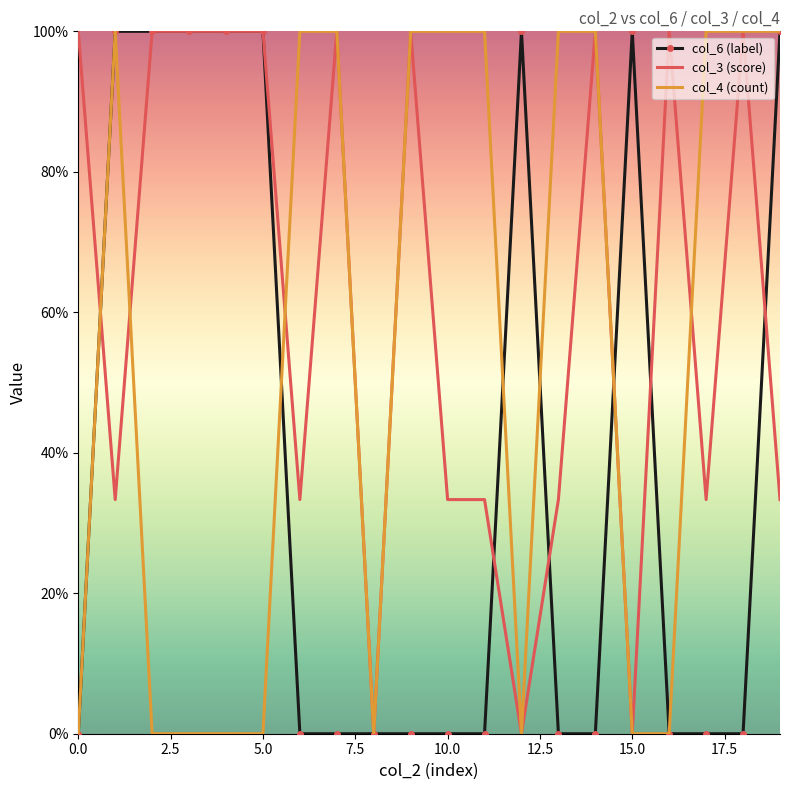

What are all the series names shown in the legend?

col_6 (label), col_3 (score), col_4 (count)